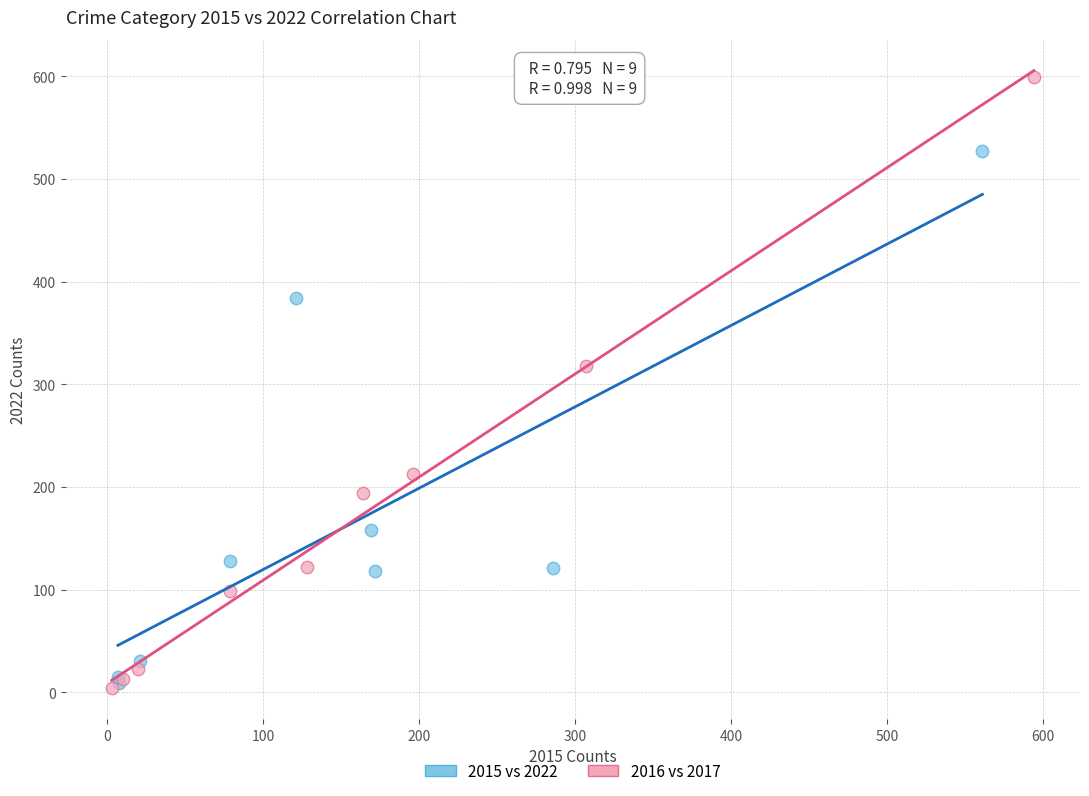

Which series has the widest spread of Y values?

2016 vs 2017